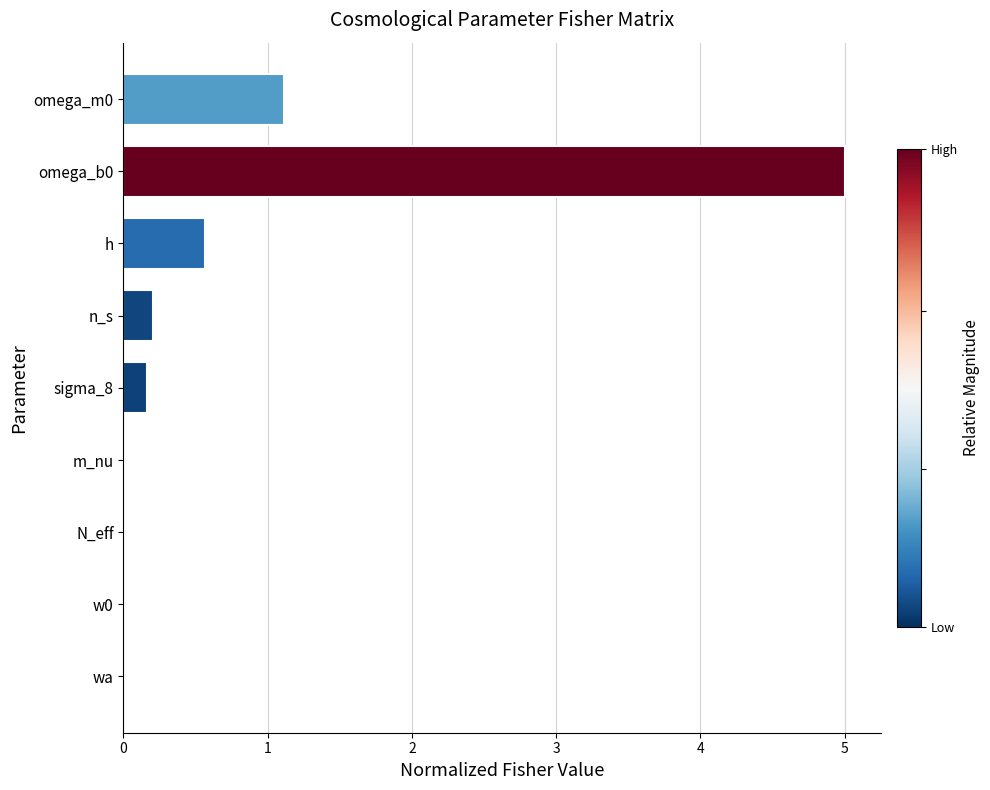

True or false: the data shows 5.0 at omega_b0.

True